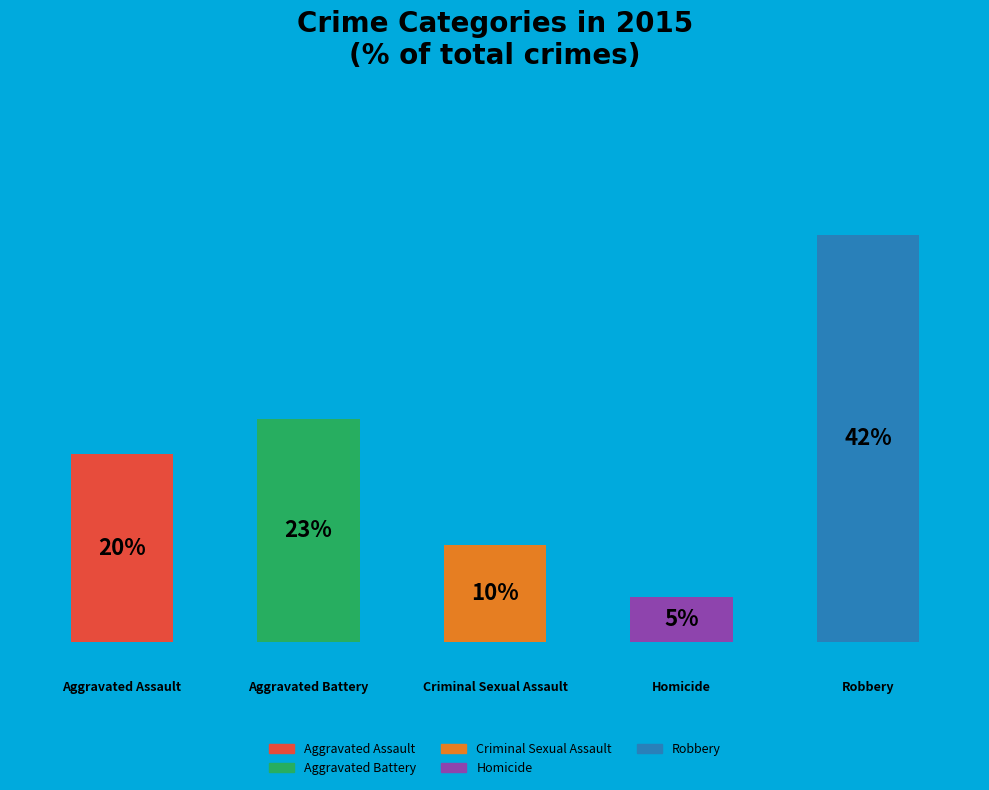

To the nearest percent, what percentage of the pie is Robbery?

42%